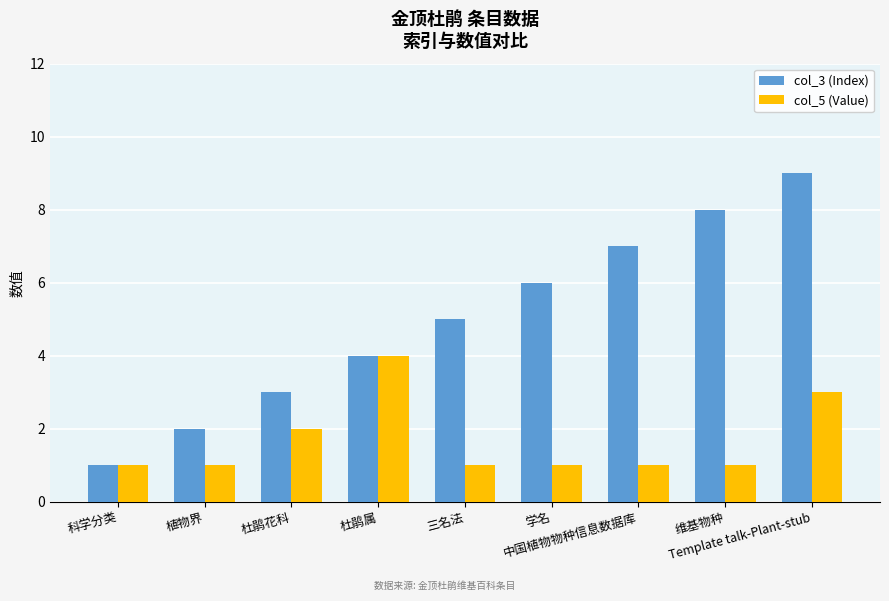

What are all the series names shown in the legend?

col_3 (Index), col_5 (Value)